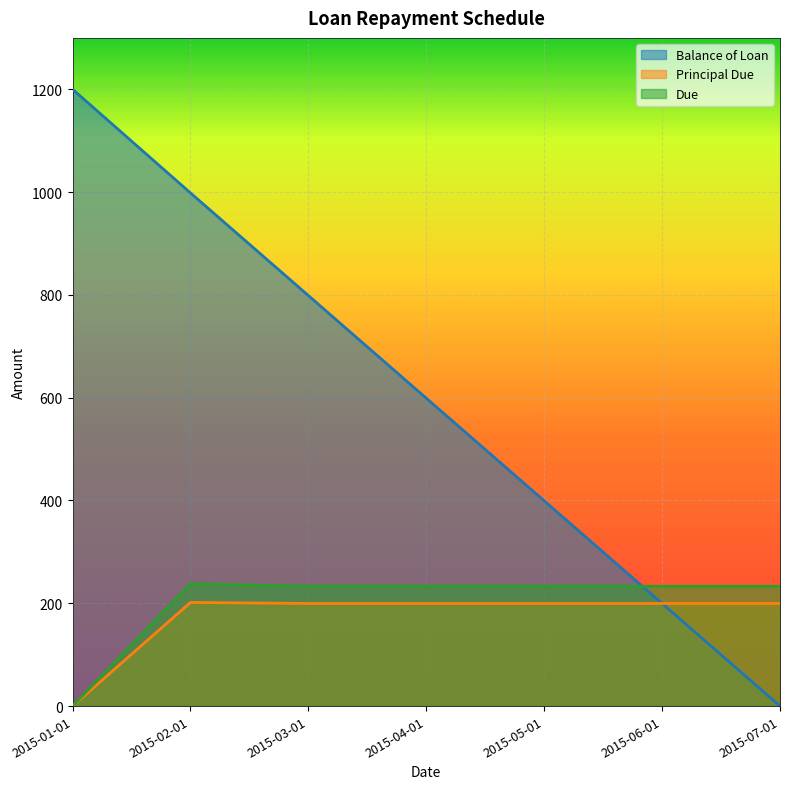

The value of Due at 2015-02-01 is 238.0. True or false?

True